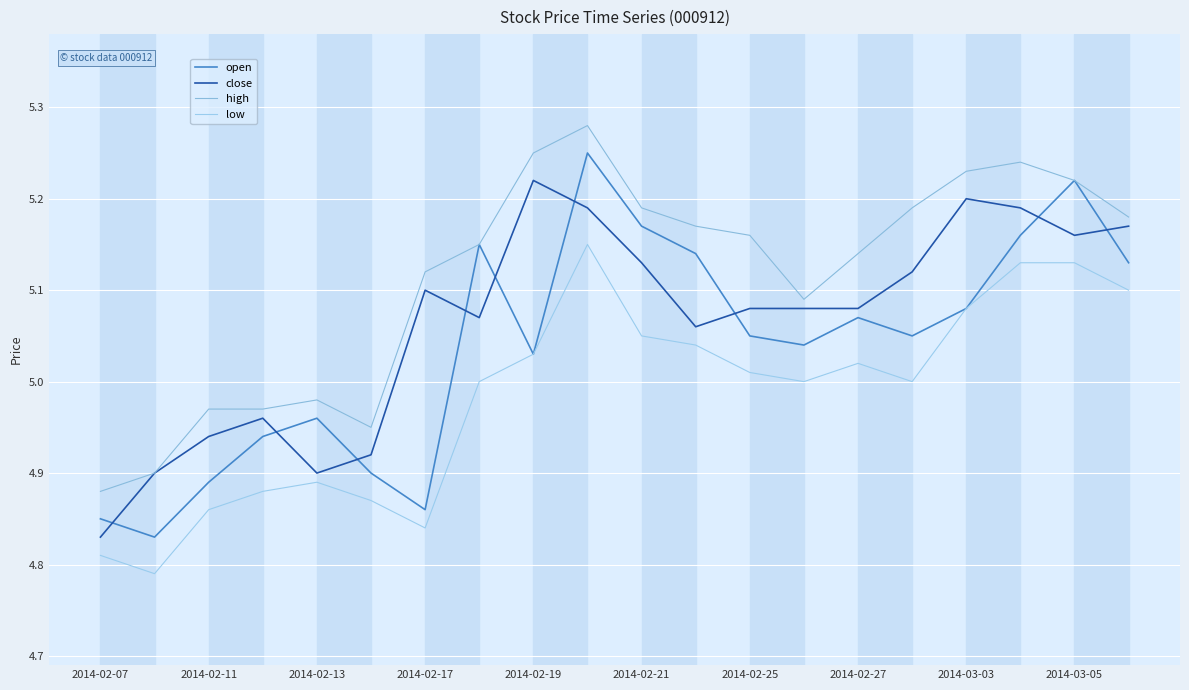

Is this an area chart (filled region under the line)?

No